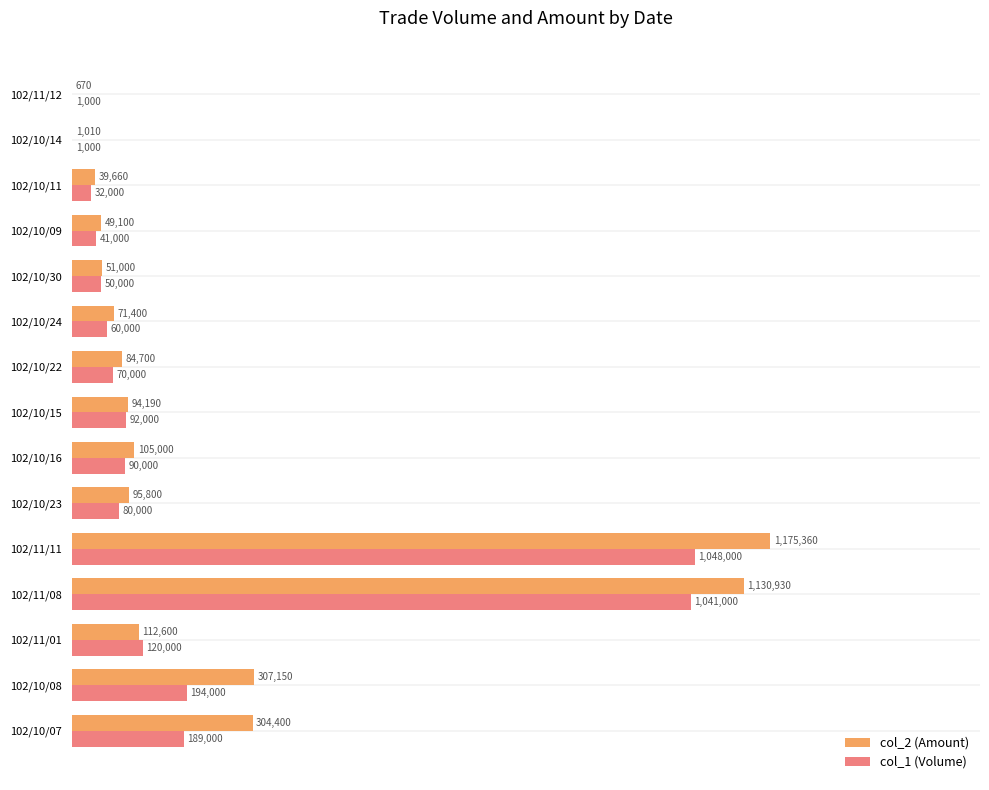

What are all the series names shown in the legend?

col_2 (Amount), col_1 (Volume)